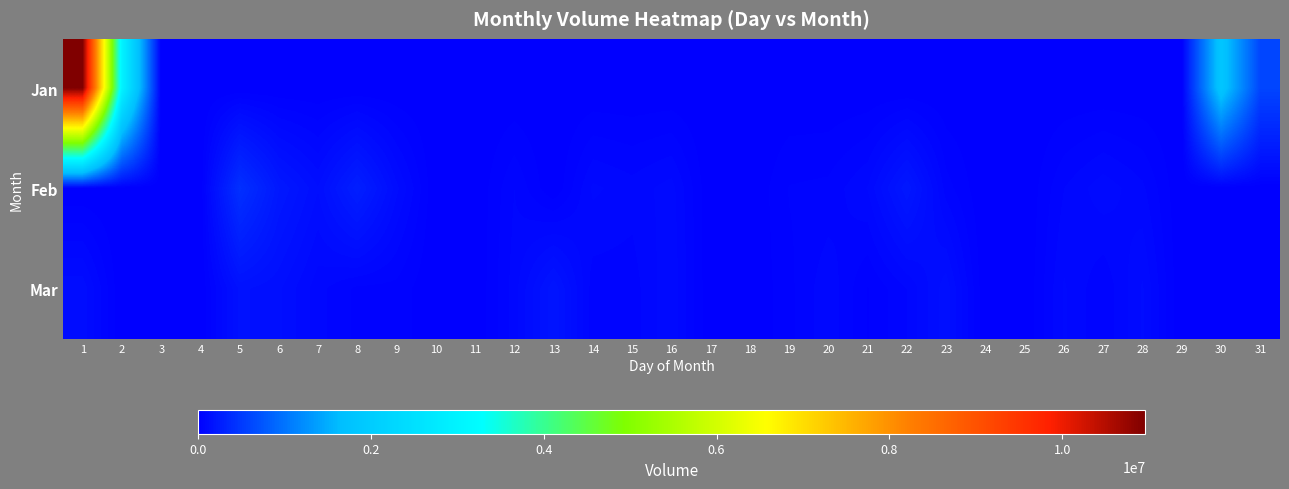

Between 10 and 30, which series saw the biggest shift?

Jan